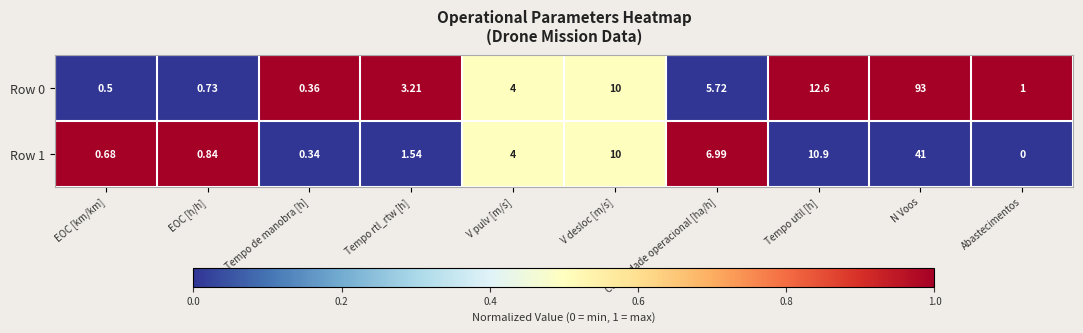

At which label is Row 0 closest to 46?

Tempo util [h]